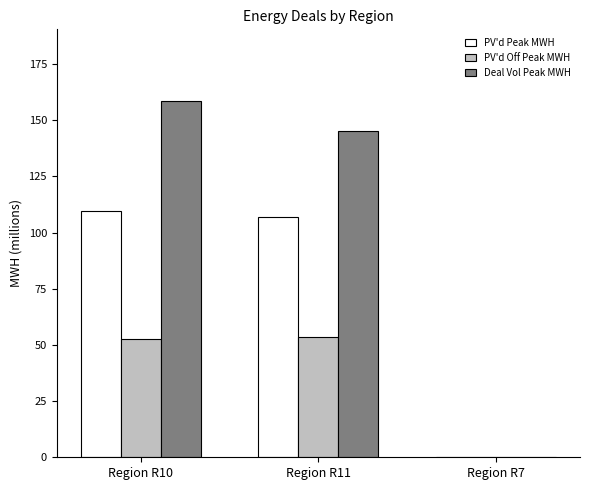

How many values in PV'd Off Peak MWH are above zero?

2